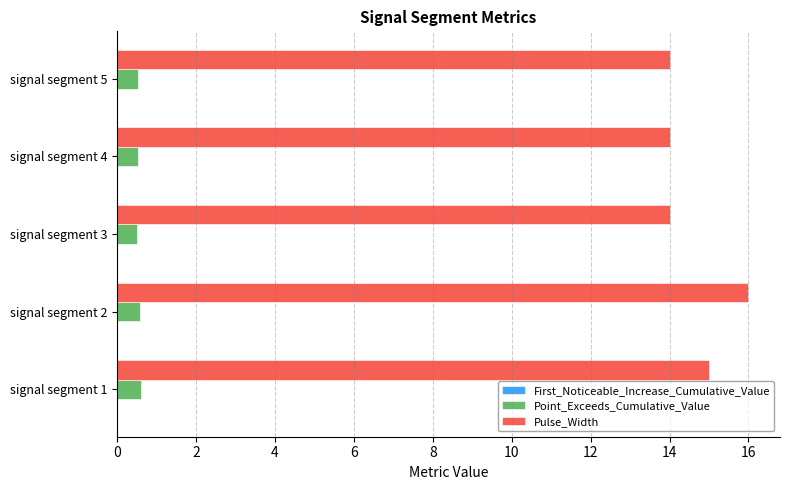

Which series has the largest range (max minus min)?

Pulse_Width